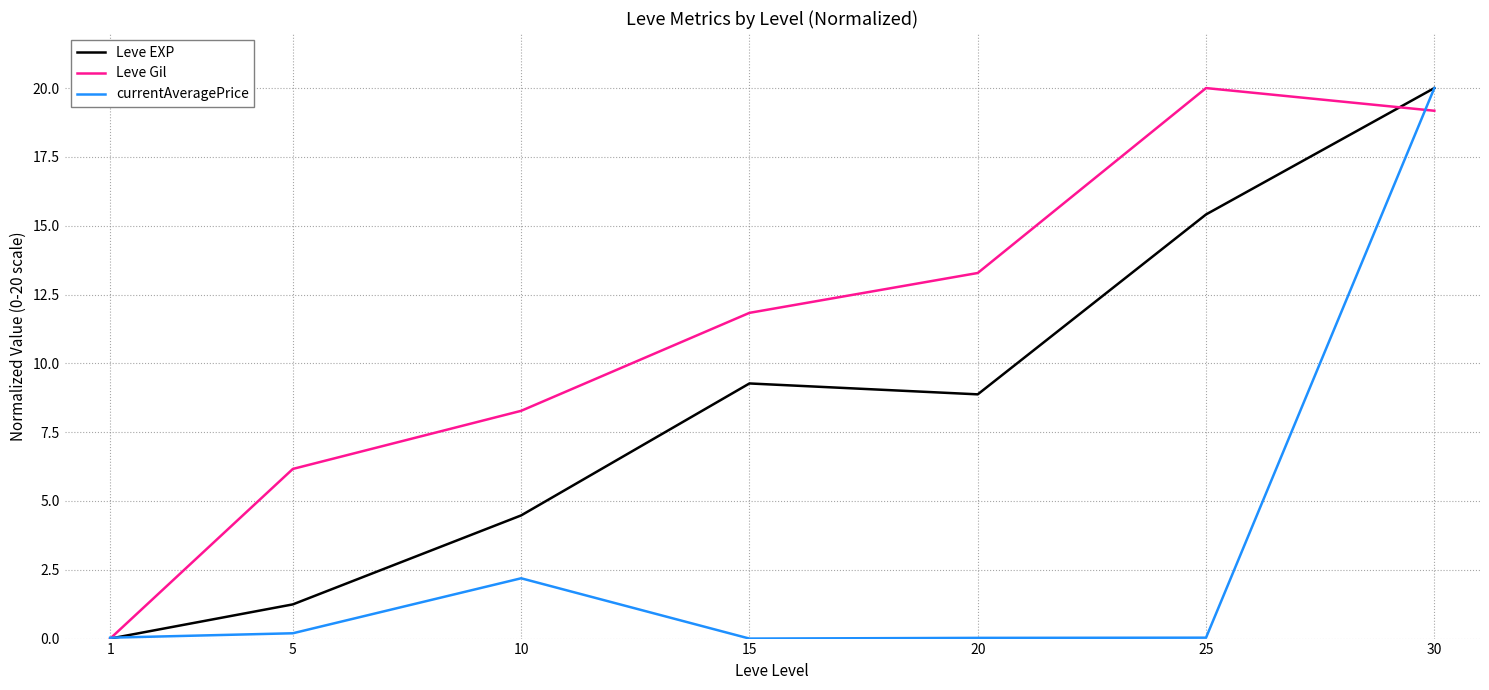

List the series in order of their overall mean, highest first.

Leve Gil, Leve EXP, currentAveragePrice